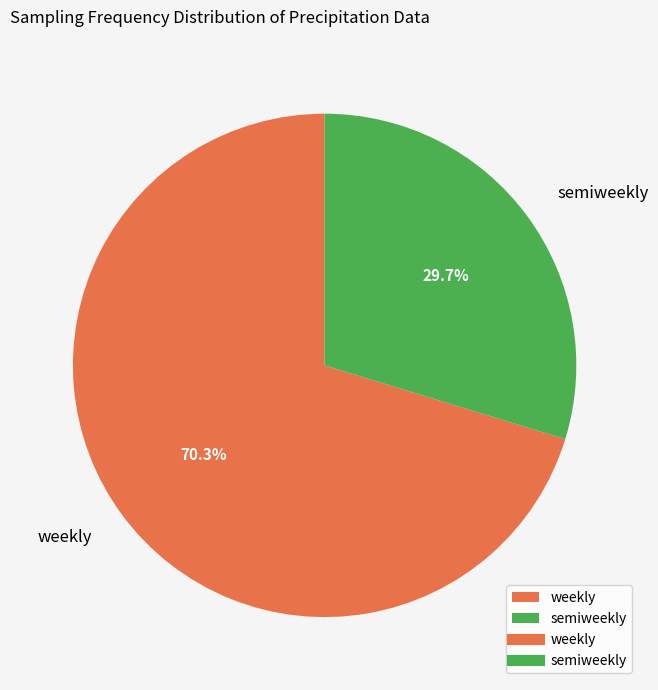

The semiweekly slice represents 30% of the pie. True or false?

True